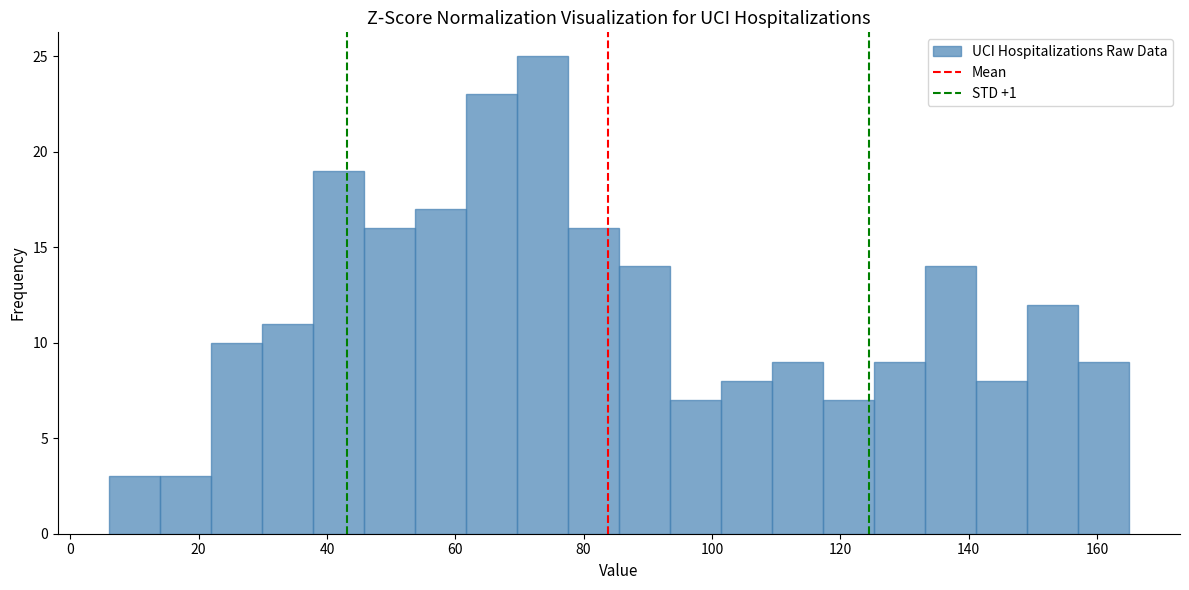

Around what value on the x-axis is the tallest bar? Give the approximate position of its centre, as read against the axis.

74